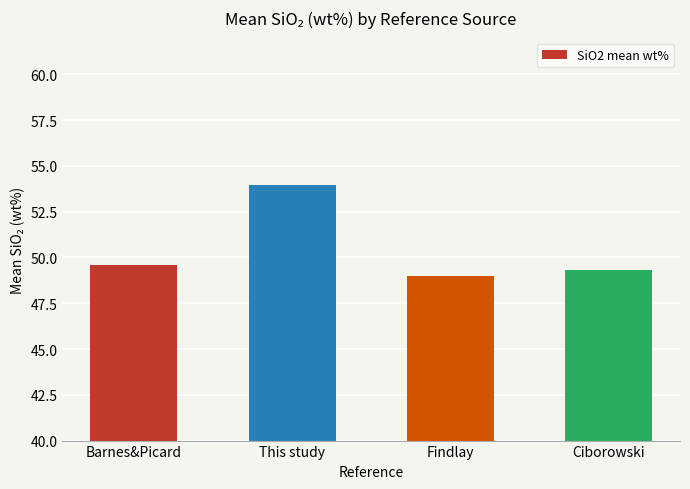

Is it true that the value at This study is 54.0?

True